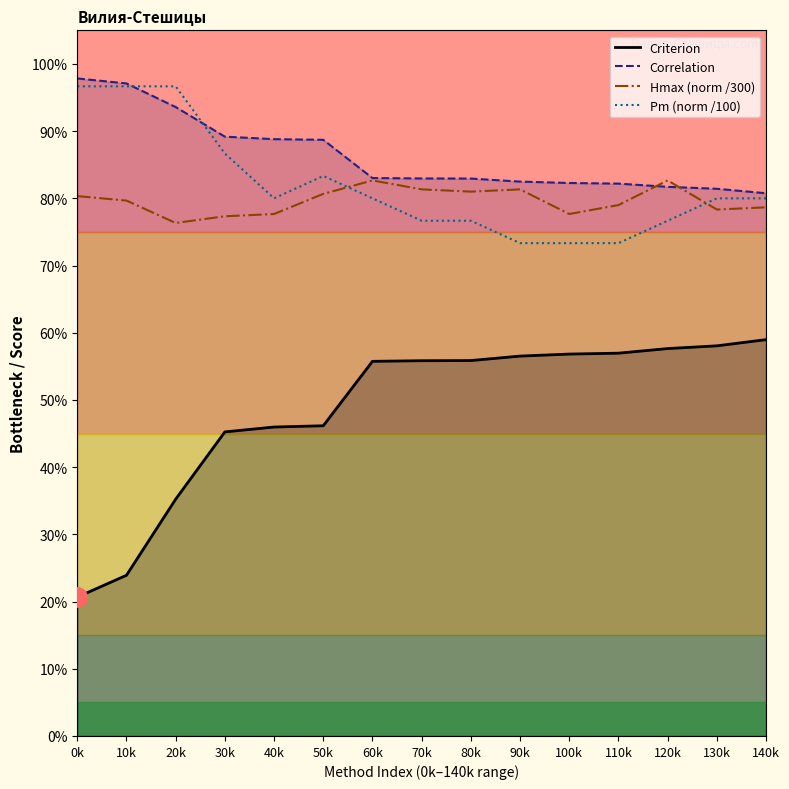

True or false: Criterion and Pm (norm /100) intersect in this chart.

False